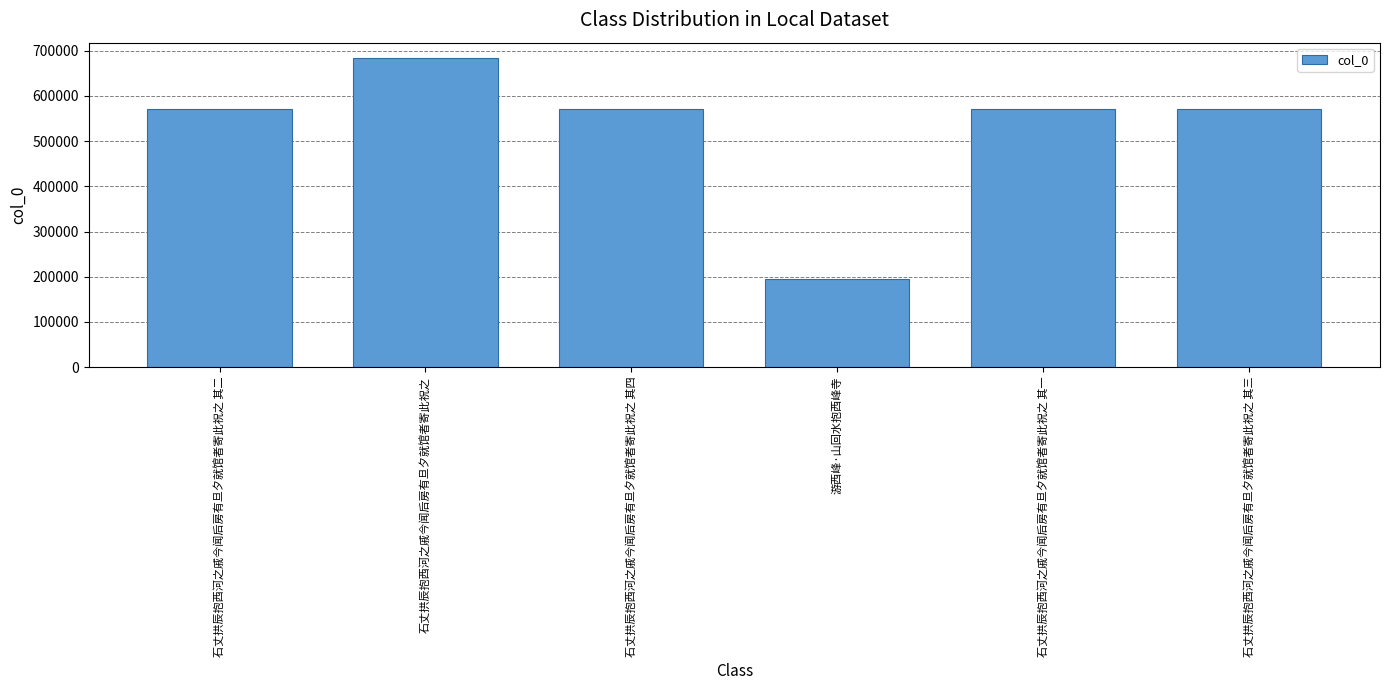

Read the value at 石丈拱辰抱西河之戚今闻后房有旦夕就馆者寄此祝之, to the nearest 50.

683650